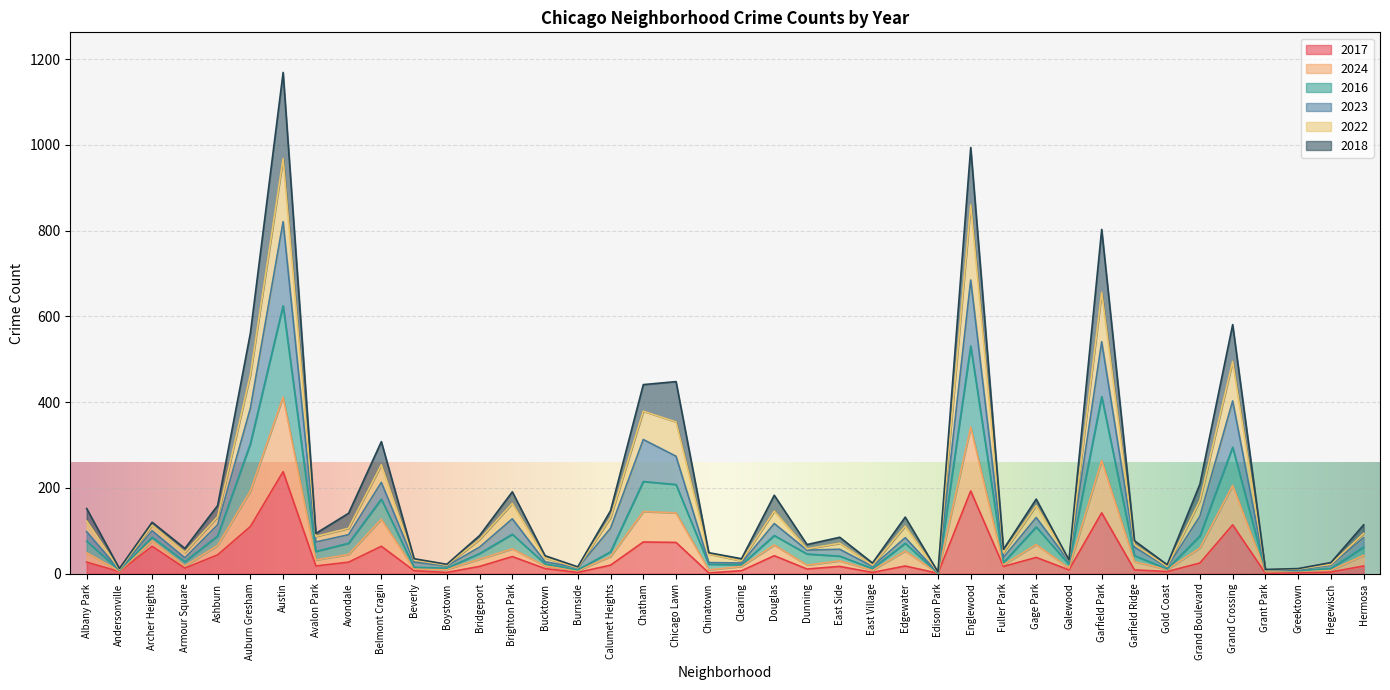

At which label is 2022 closest to 485?

Grand Crossing